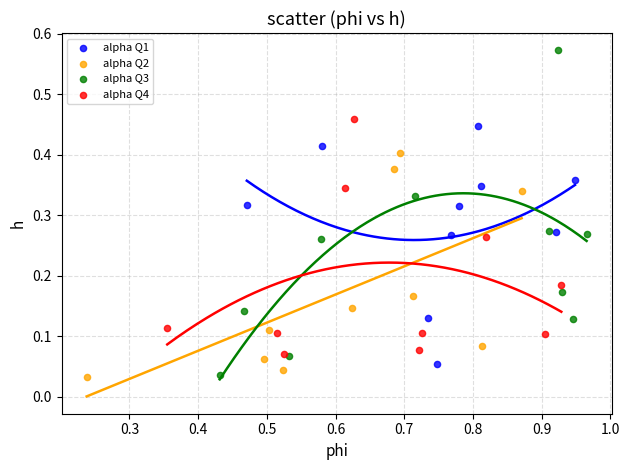

Which series contains the highest Y value?

alpha Q3